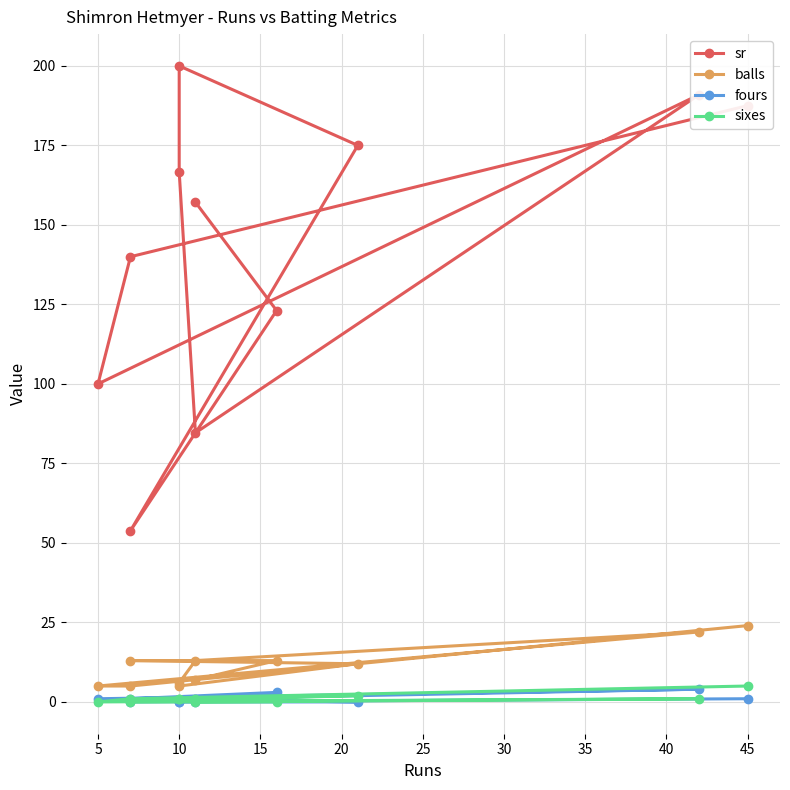

How many series are shown in this chart?

4